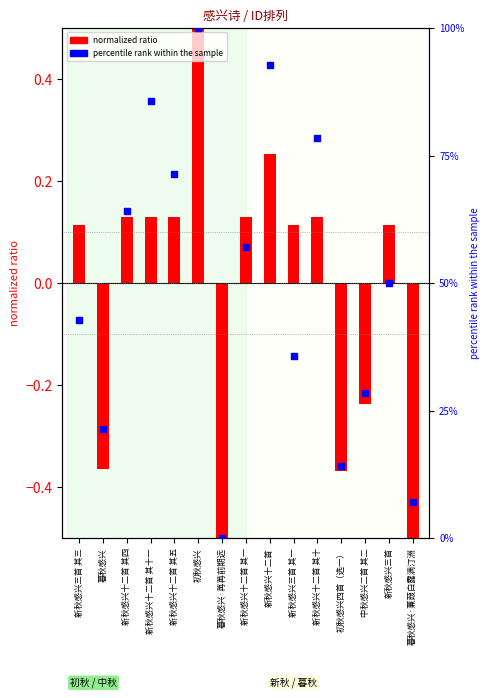

What is the total value across all series at 新秋感兴三首?

50.1